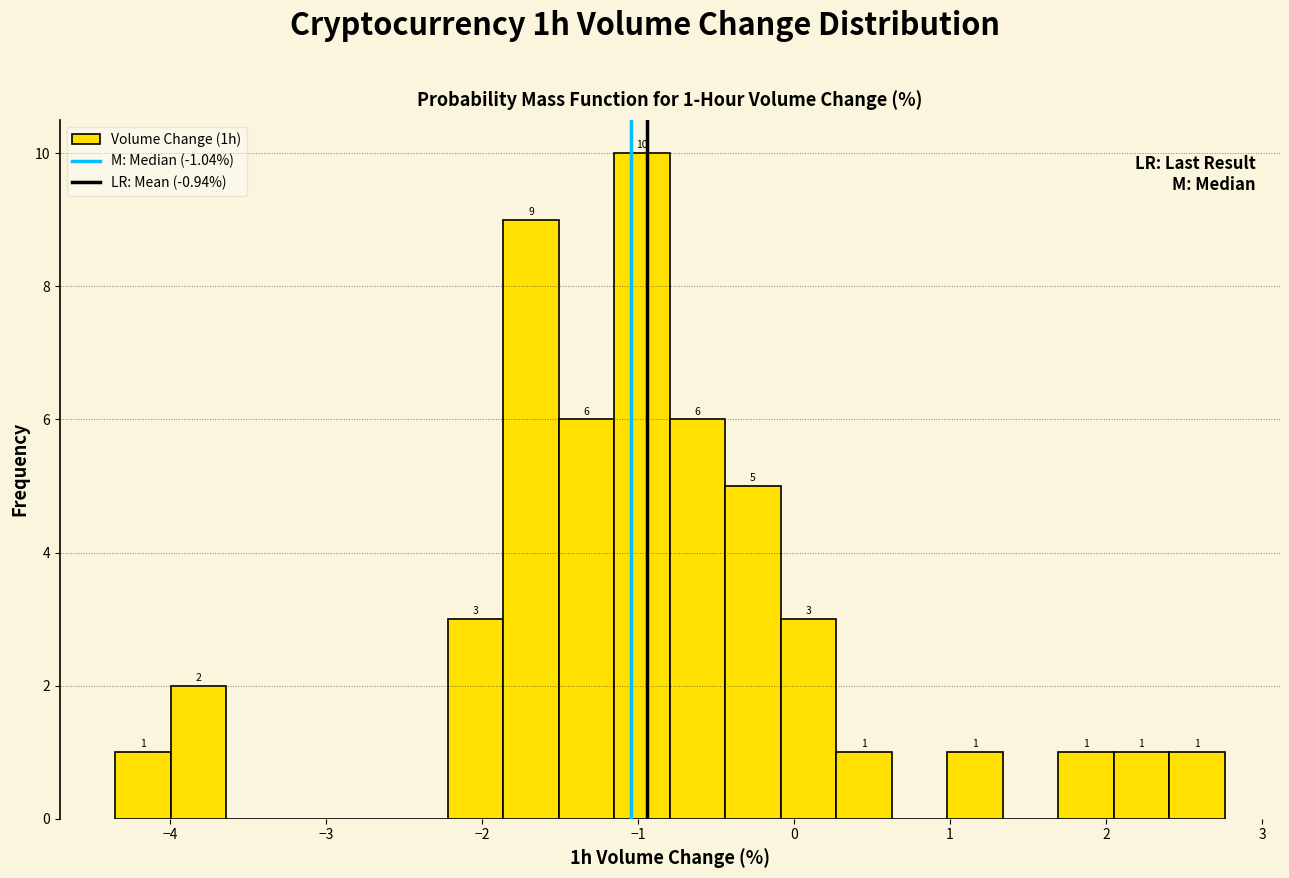

Read against the x-axis, roughly where is the centre of the tallest bar?

-1.0